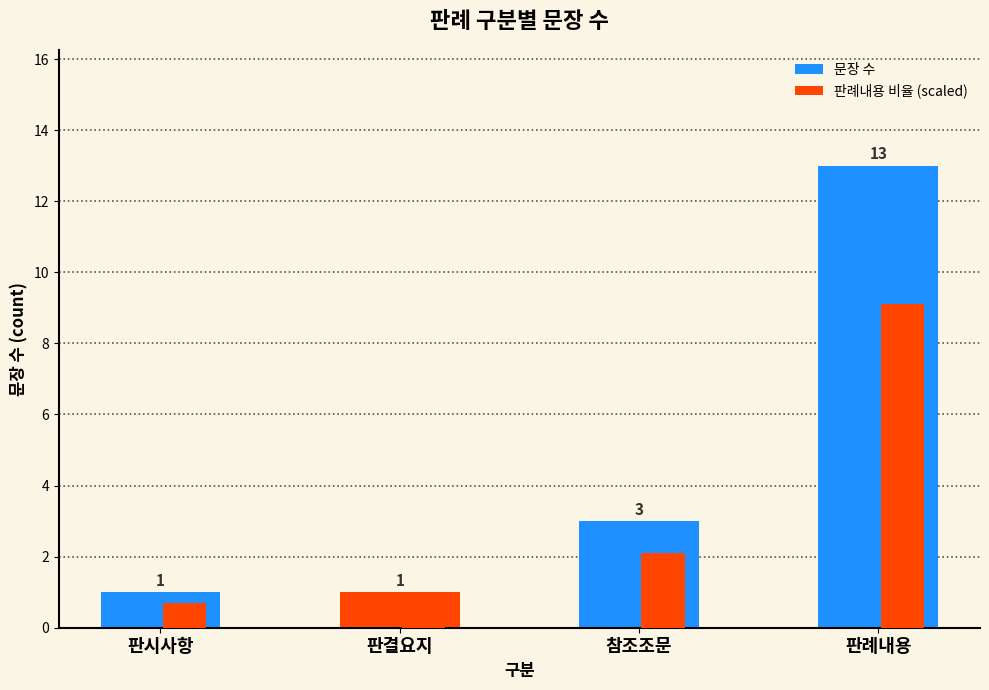

How many values in the 문장 수 series are below 3?

2